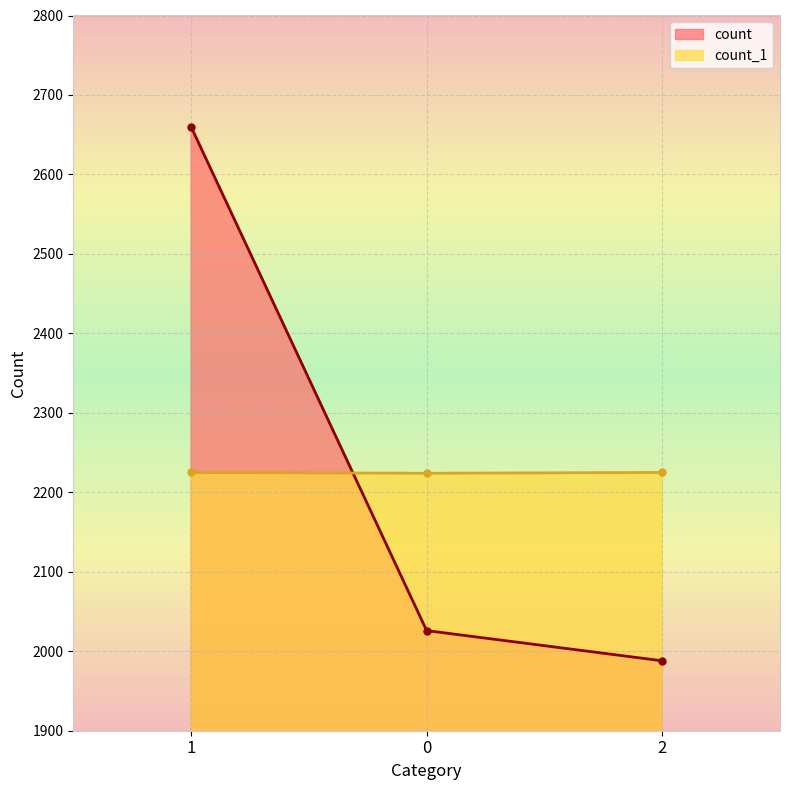

Which series has the largest total across all categories?

count